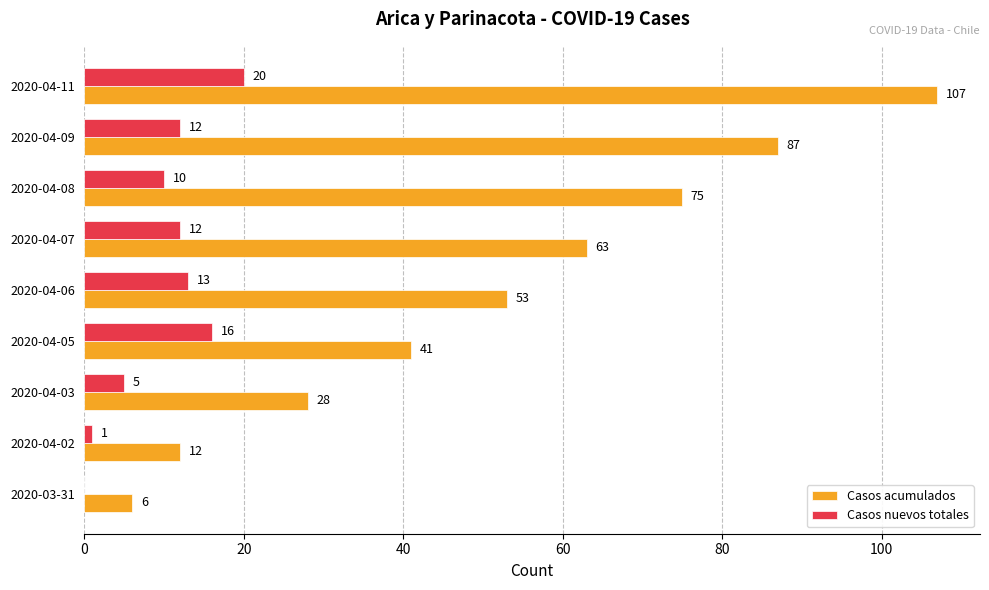

Which series has the largest total across all categories?

Casos acumulados